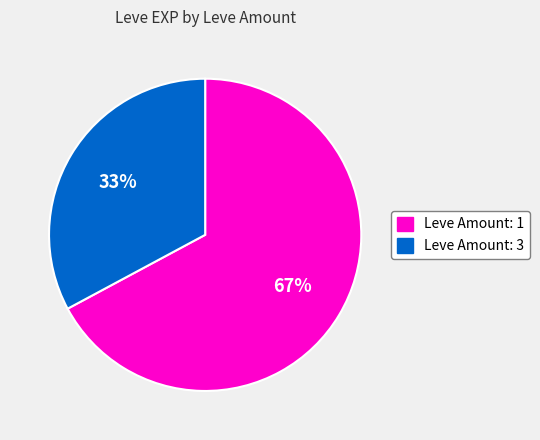

Is there any slice that represents more than half of the pie?

Yes